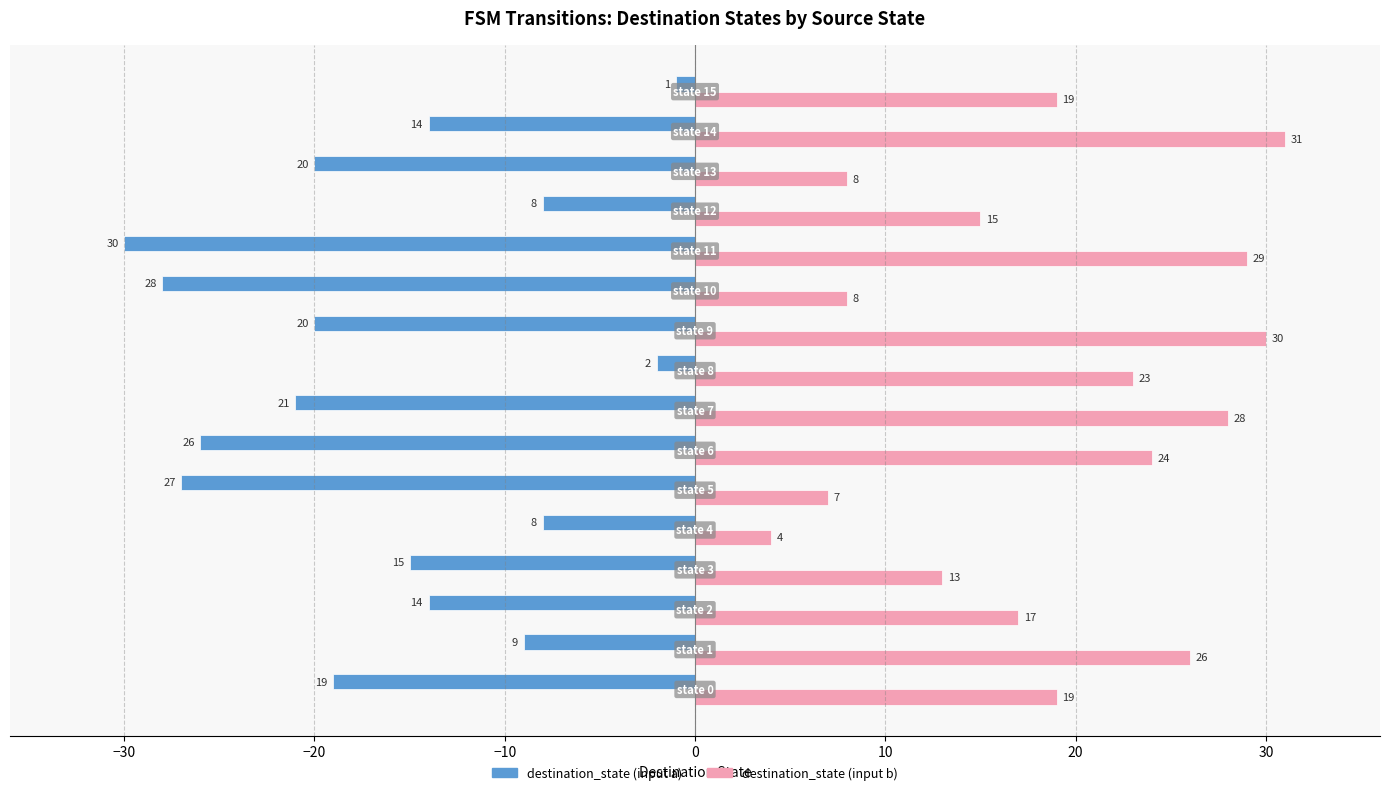

How many data points does each series have?

16